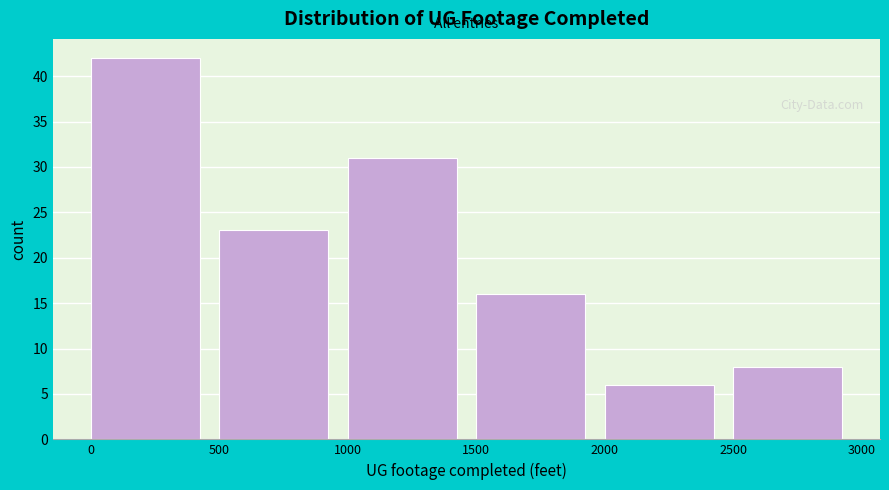

What is the height of the bar covering 1500 to 2000 on the x-axis? The values are not printed on the chart, so give them approximately, as read against the axis.

16